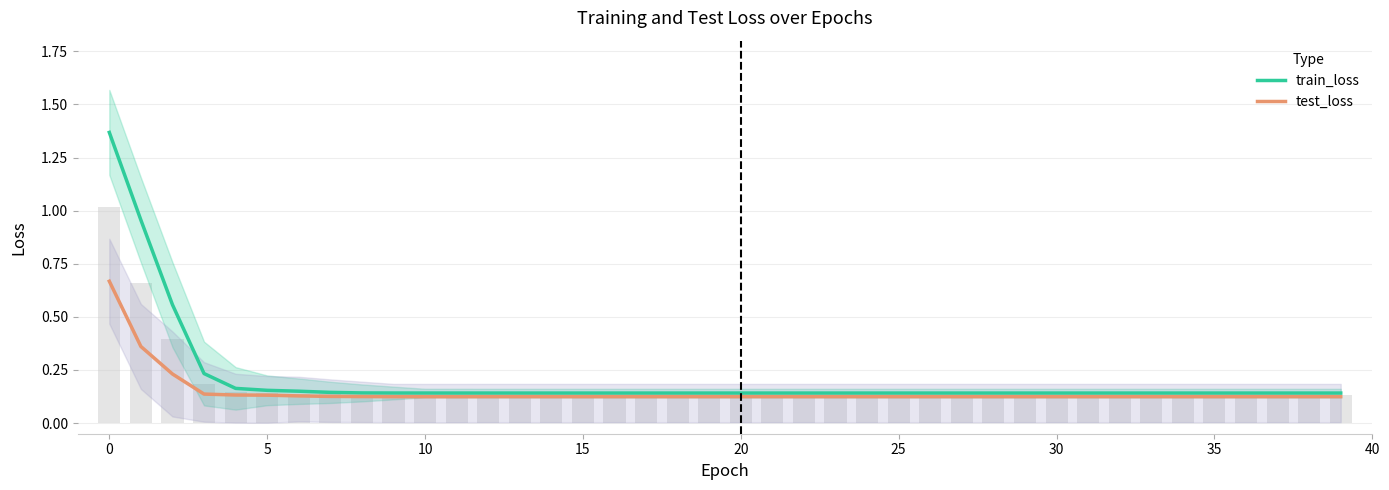

Which has a higher value, 34 or 21?

21